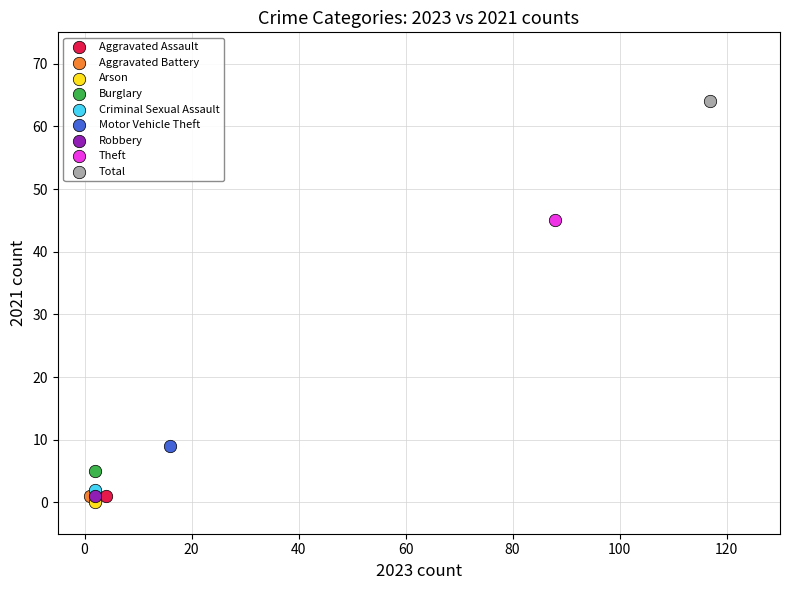

What are all the series names shown in the legend?

Aggravated Assault, Aggravated Battery, Arson, Burglary, Criminal Sexual Assault, Motor Vehicle Theft, Robbery, Theft, Total